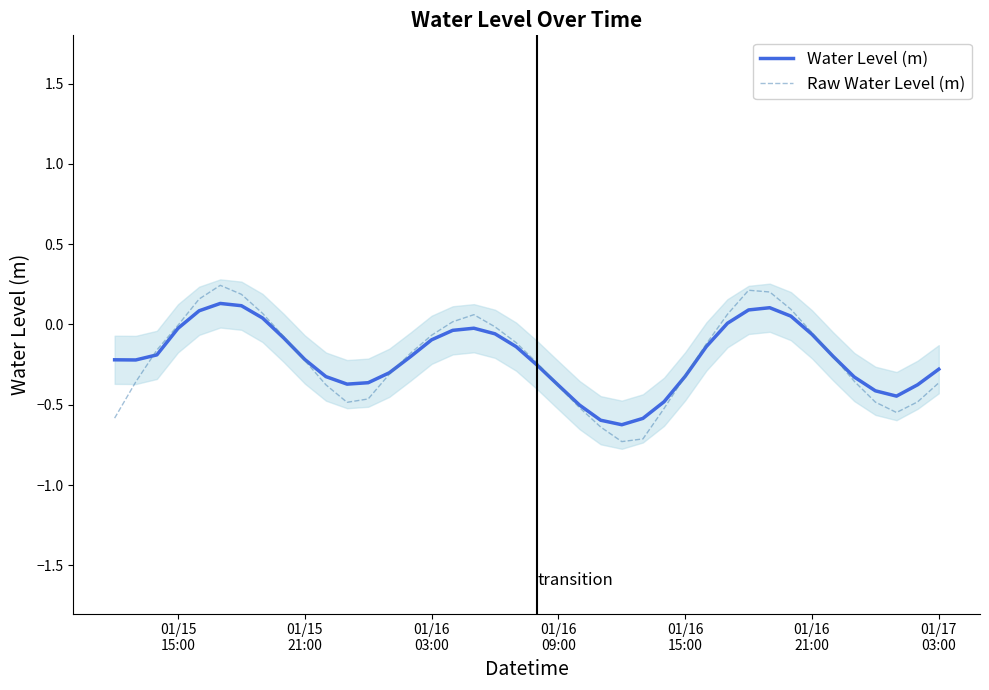

What is the average value of the Water Level (m) series?

-0.2